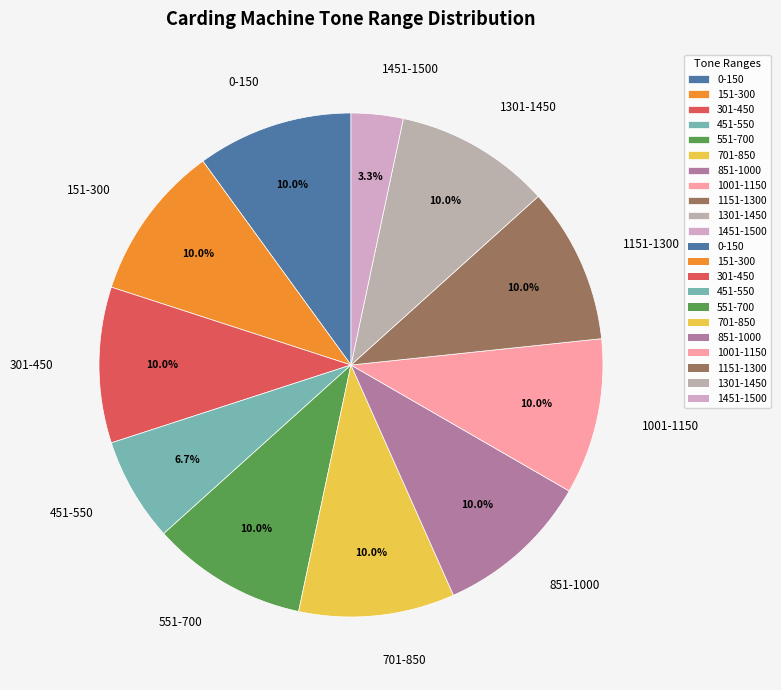

How many slices are in this pie chart?

11